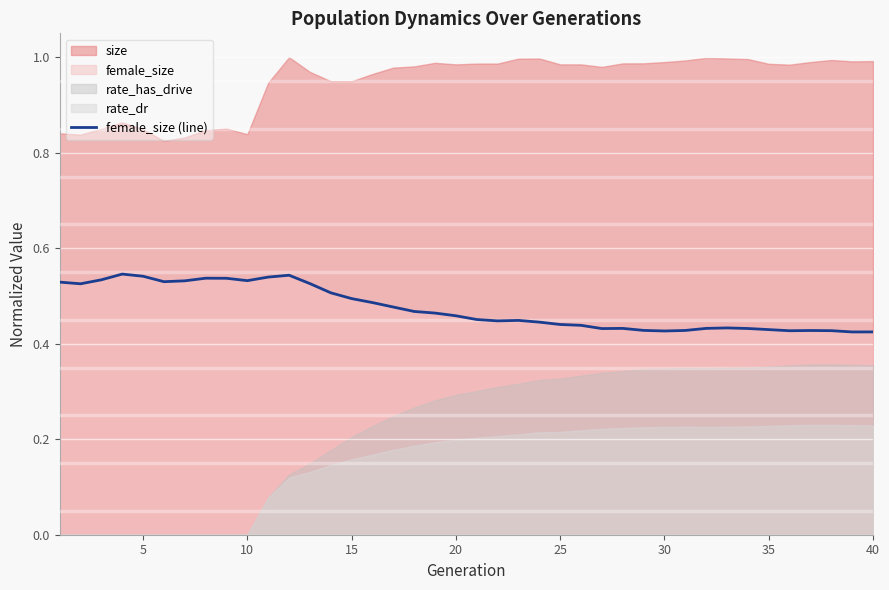

The value of female_size (line) at 20 is 0.1. True or false?

False